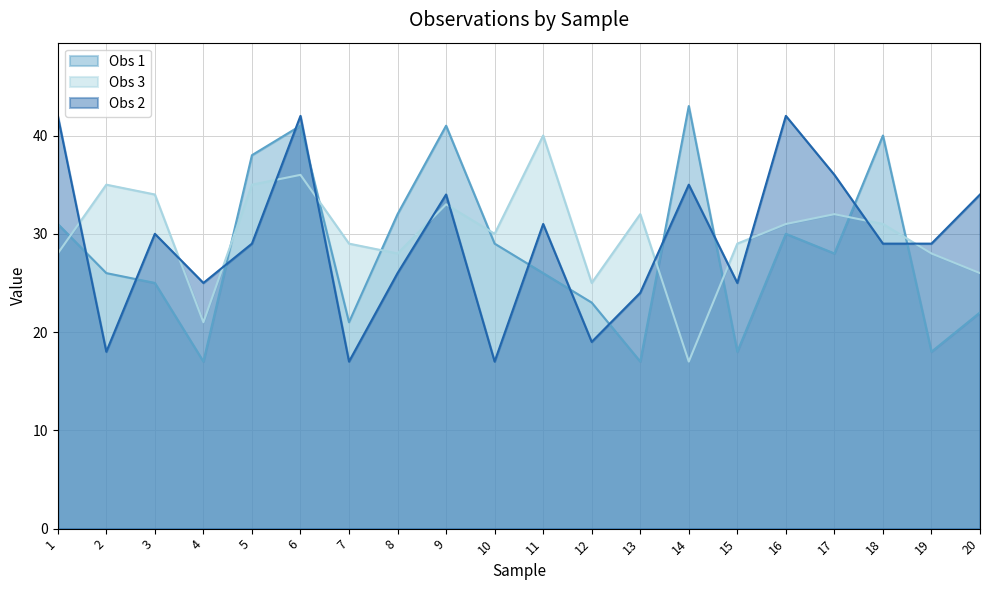

At how many categories does at least one series exceed 39?

7